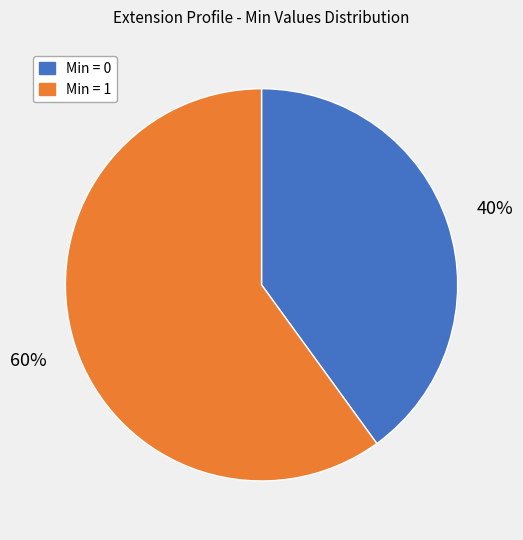

How many slices are in this pie chart?

2